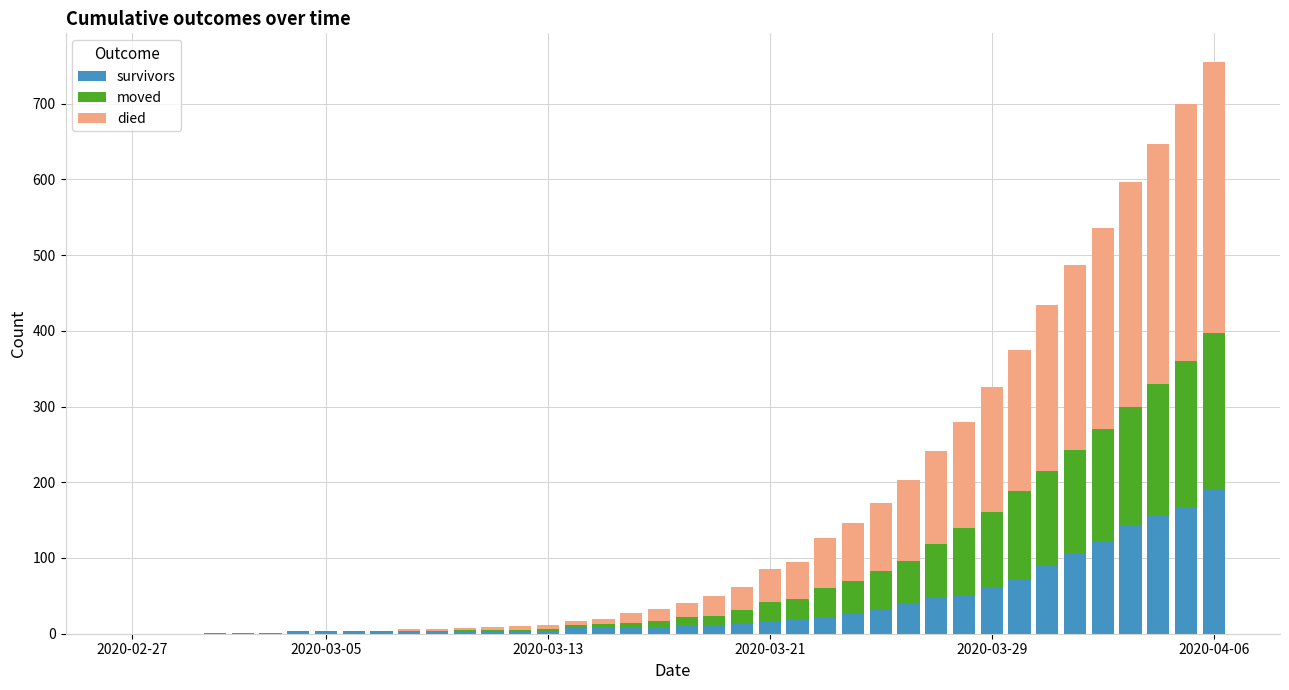

What is the highest value of the survivors series?

190